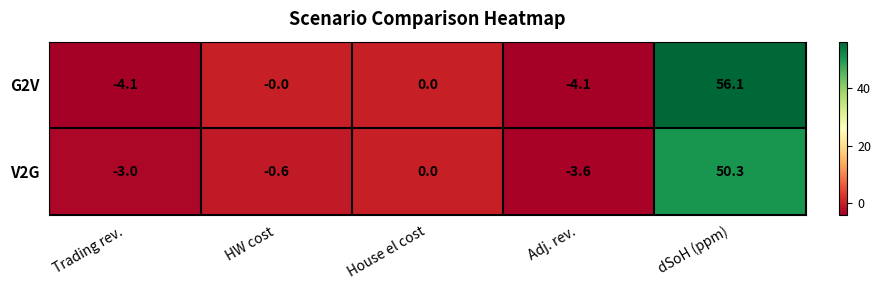

How many distinct data groups are displayed?

2